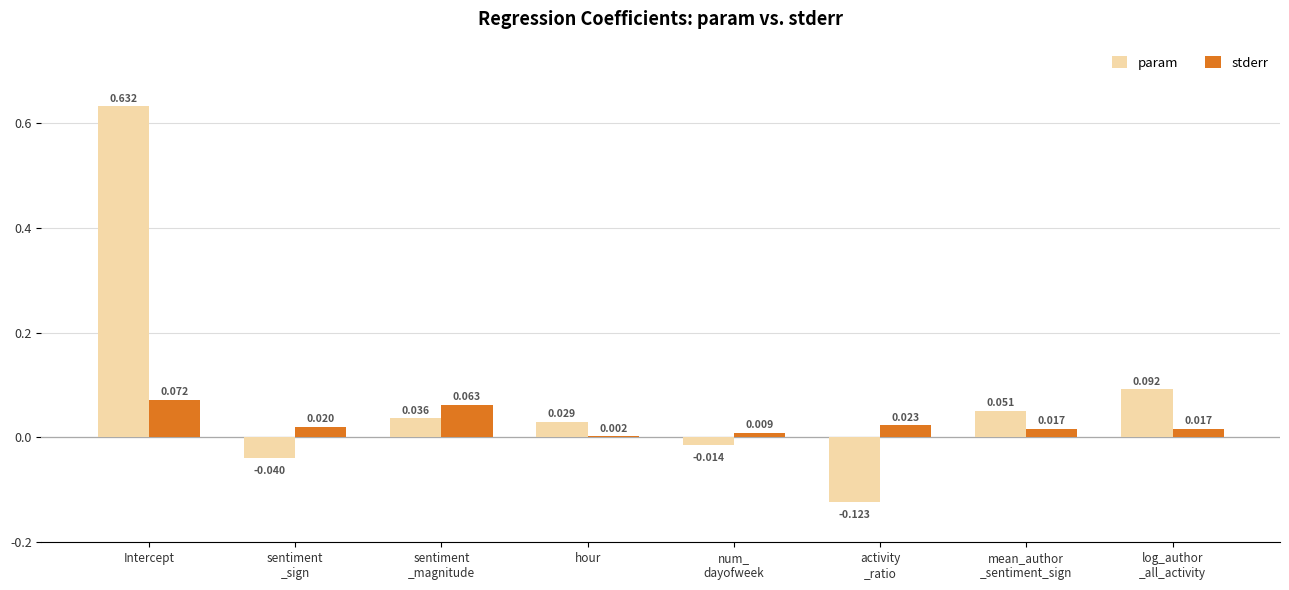

Which series has the largest total across all categories?

param